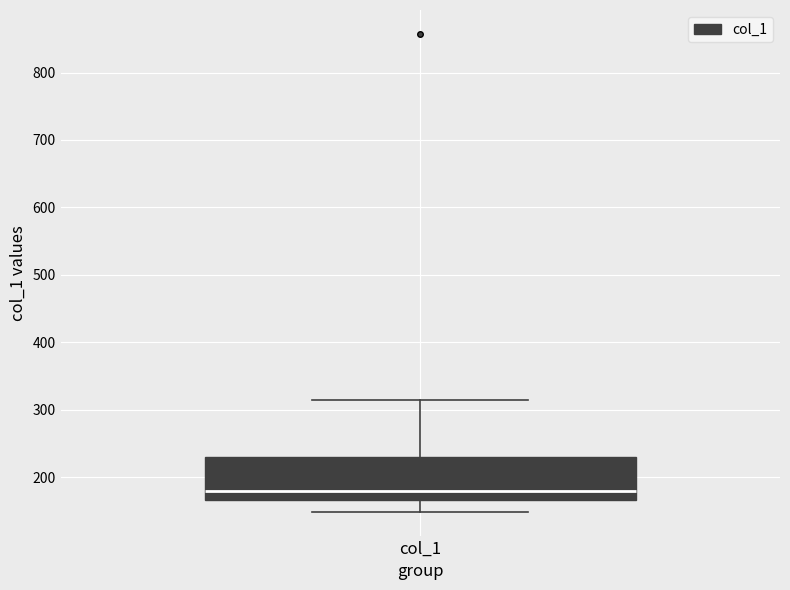

Where is the lower edge of the box for col_1 on the y-axis? The values are not printed on the chart, so give them approximately, as read against the axis.

170